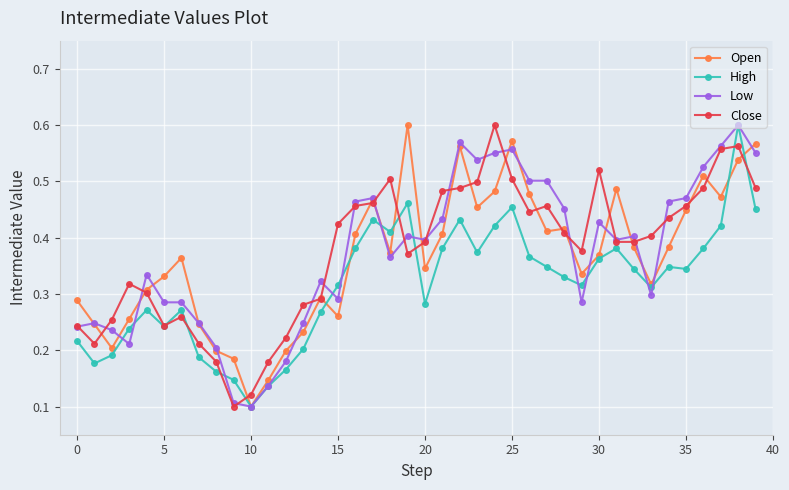

Count the High values in the range 0 to 1.

40